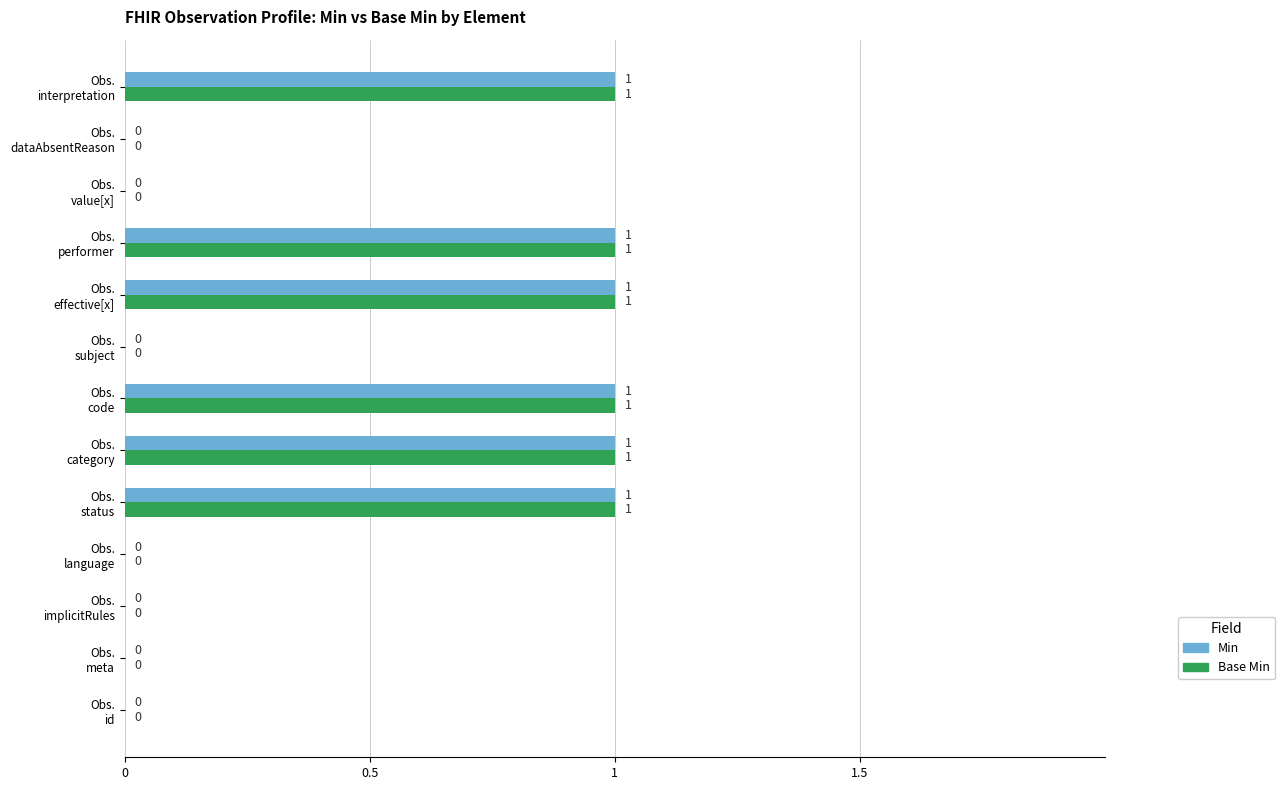

What is the sum of all Base Min values?

6